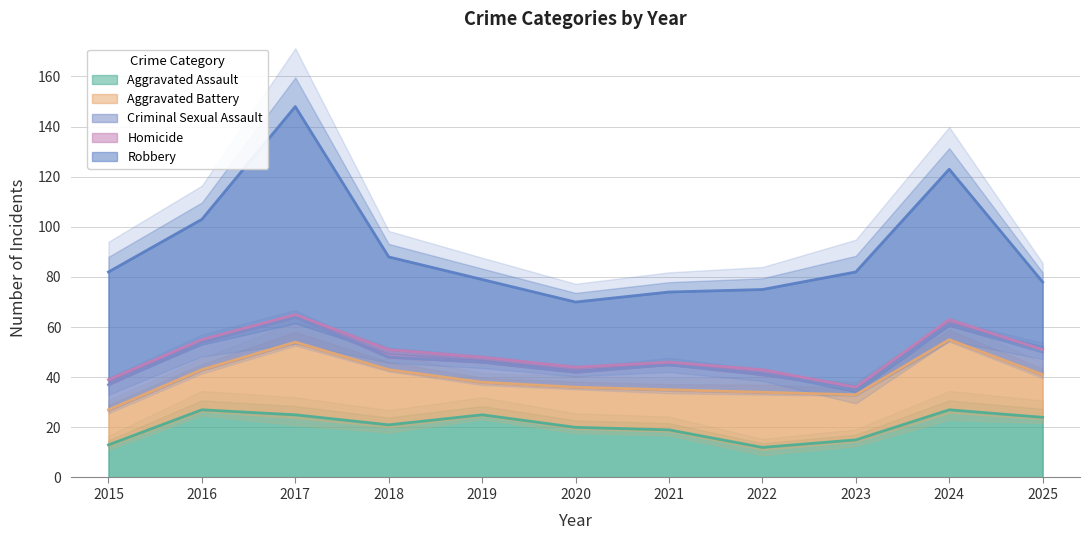

List the labels in order of Aggravated Assault value, smallest first.

2022, 2015, 2023, 2021, 2020, 2018, 2025, 2017, 2019, 2016, 2024